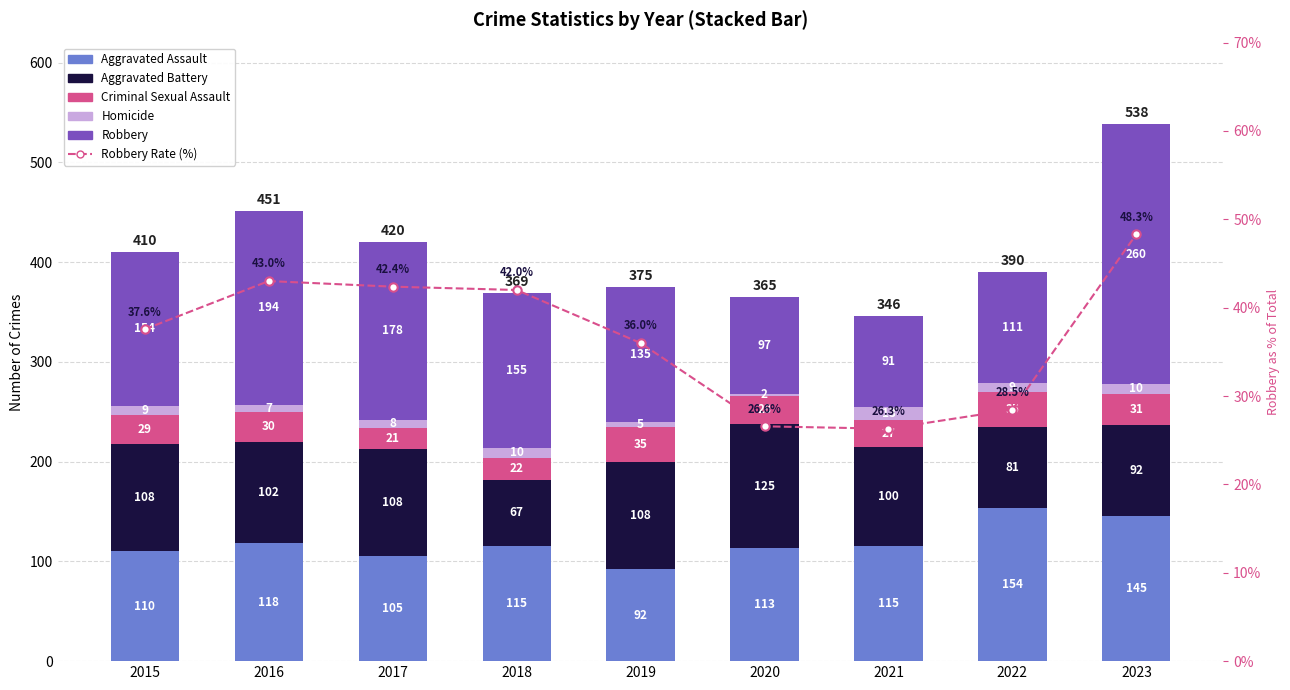

Are the bars horizontal?

No